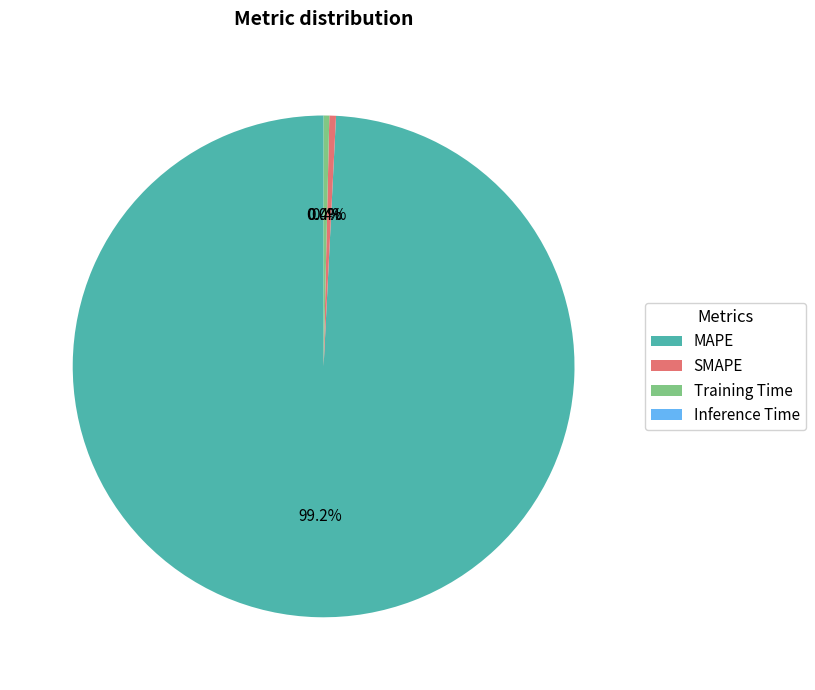

Which category accounts for the majority?

MAPE